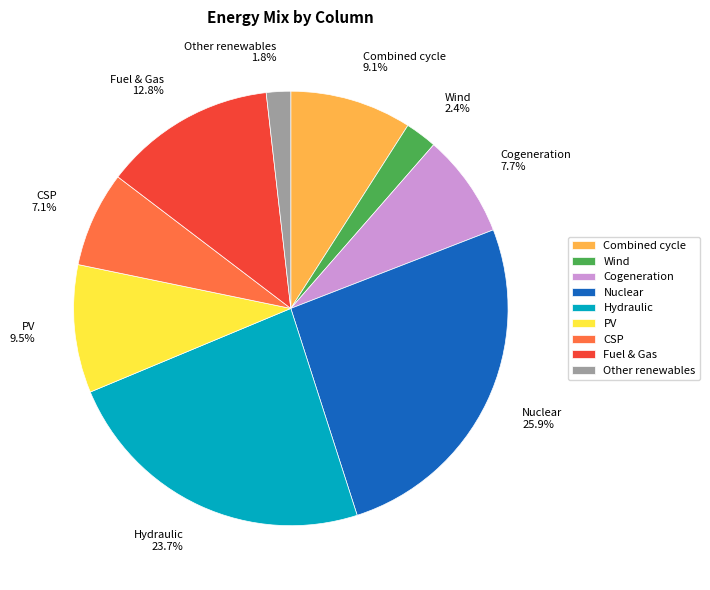

Which category has the biggest portion of the pie?

Nuclear